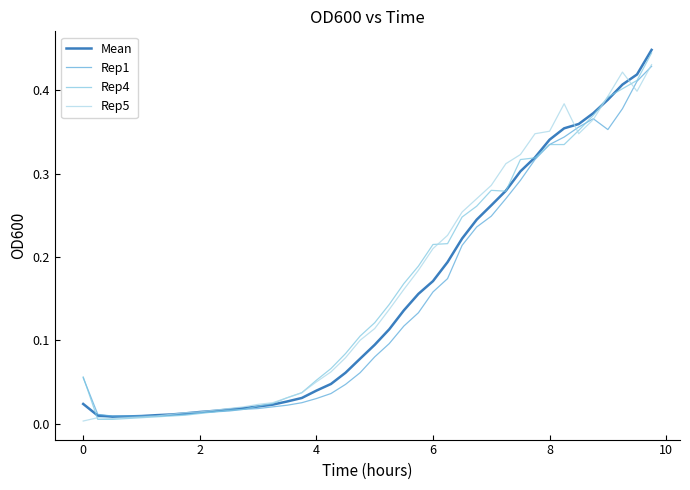

What is the difference between the maximum and second lowest values in the Rep1 series?

0.4